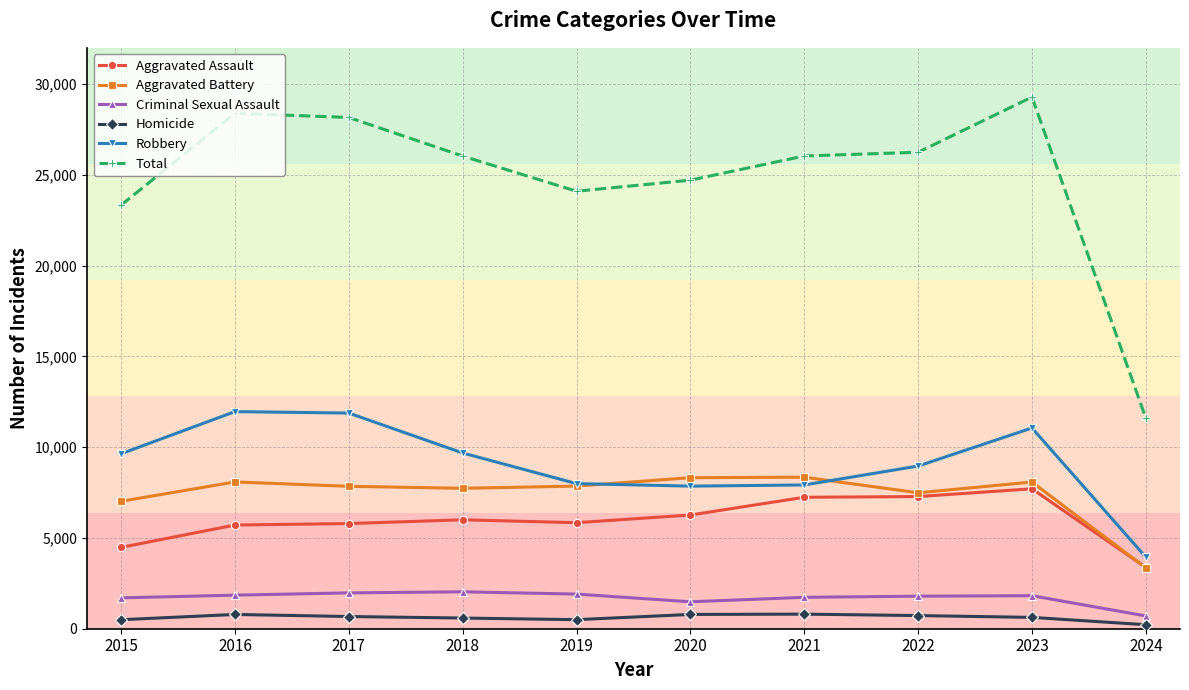

Is it true that Aggravated Assault equals 2889 at 2022?

False